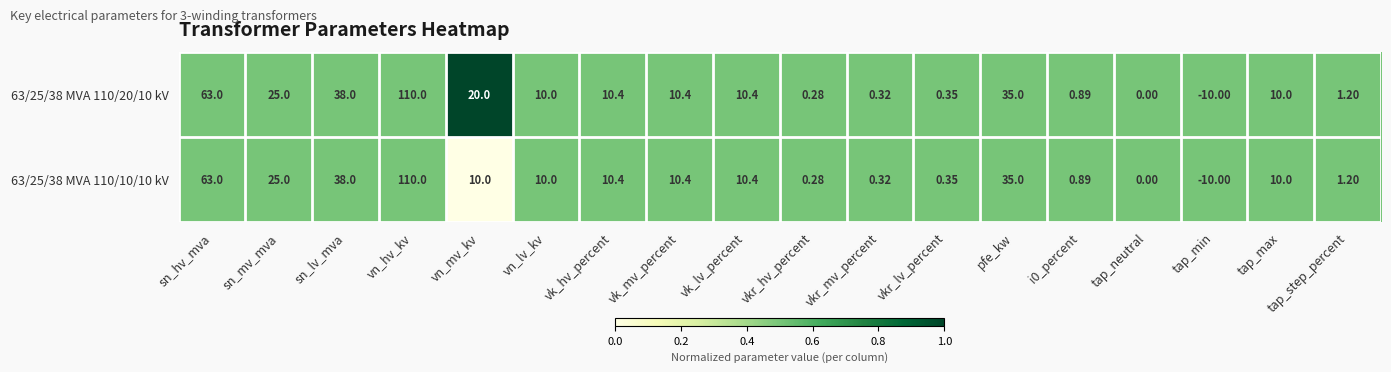

What is the total value across all series at sn_hv_mva?

126.0